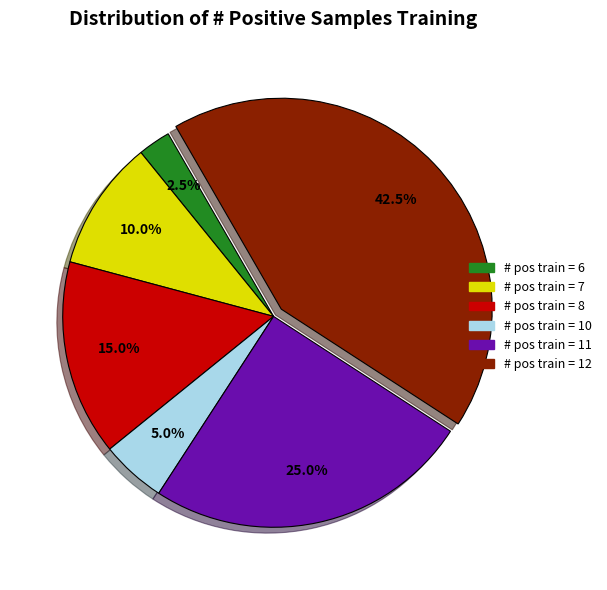

Is there any slice that represents more than half of the pie?

No